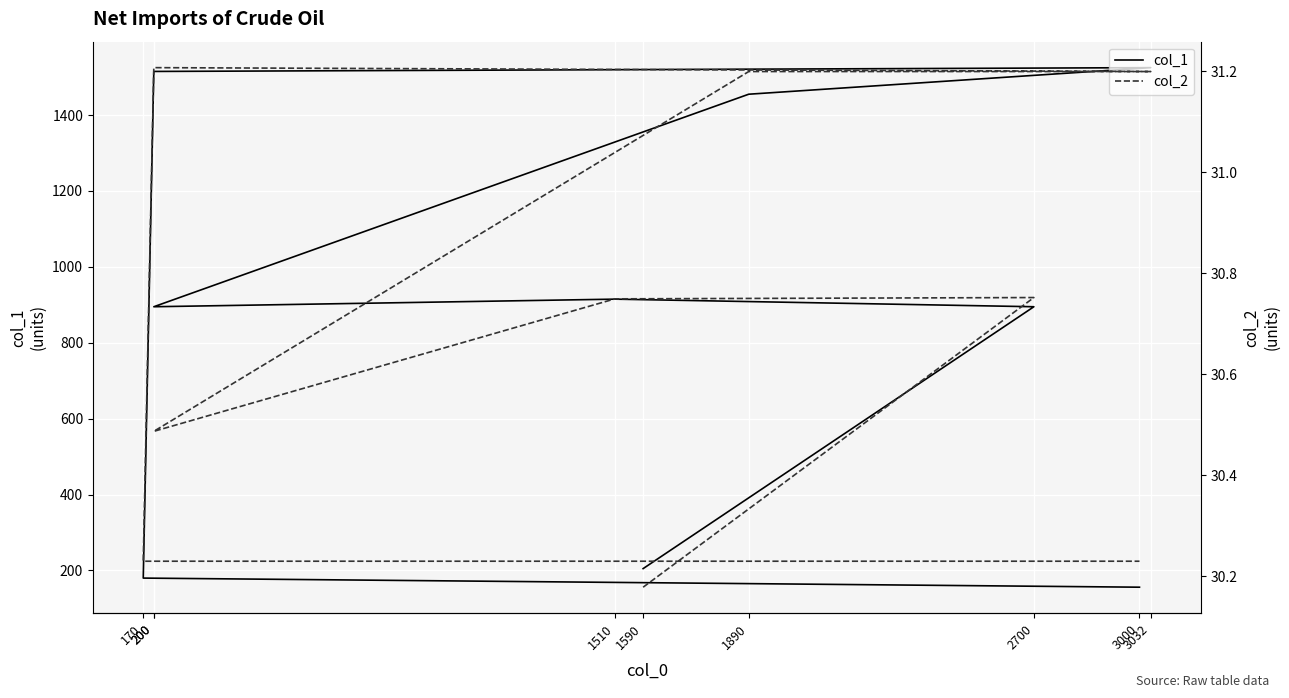

How many interior local peaks does the col_2 series have?

2